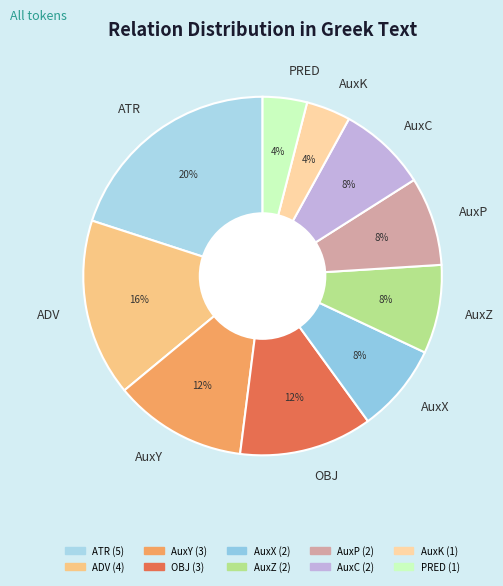

Is there any slice that represents more than half of the pie?

No